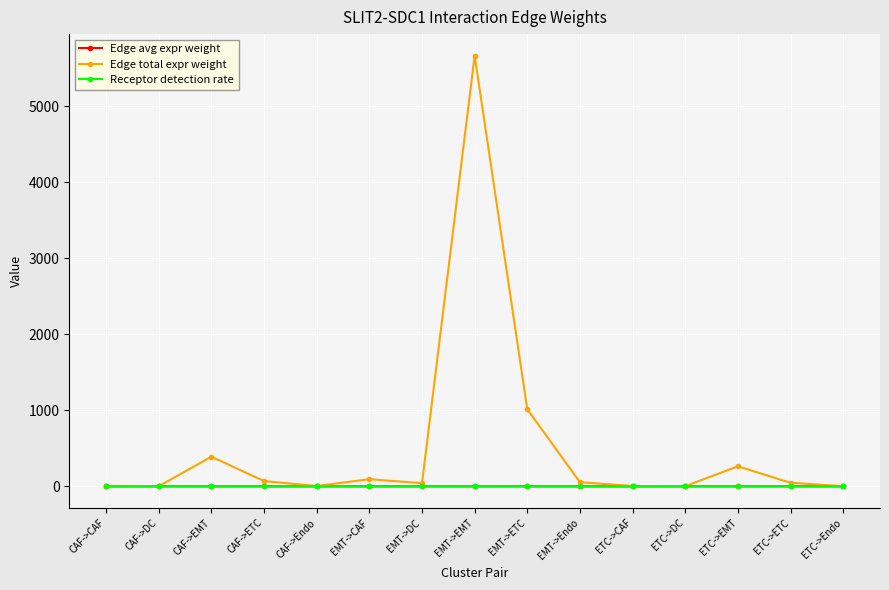

What is the difference between the highest and lowest values at CAF->CAF?

6.5